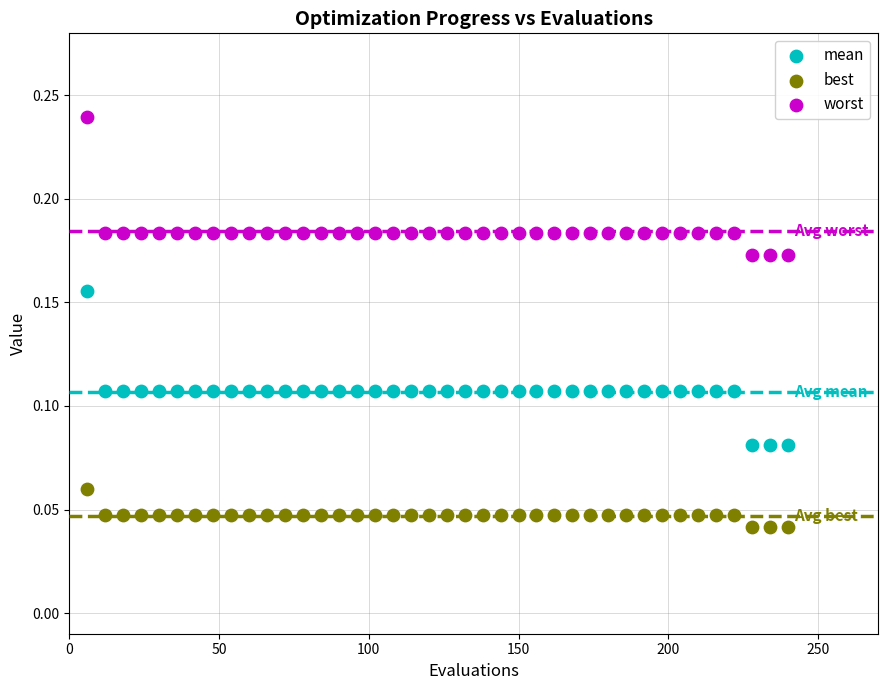

What are all the series names shown in the legend?

mean, best, worst